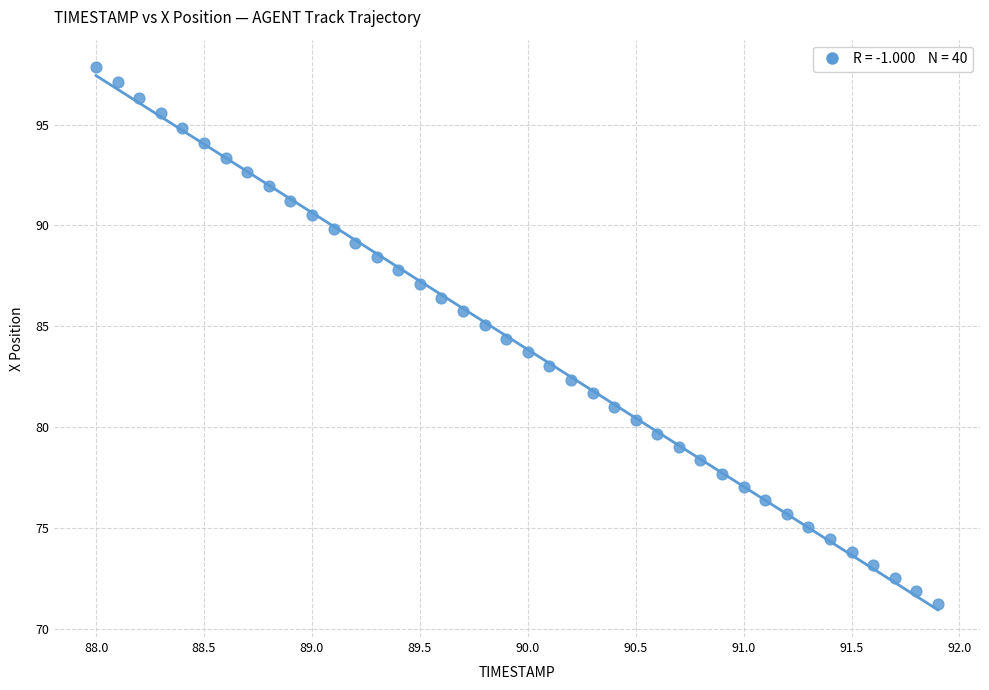

What is the range of X values (max minus min)?

3.9